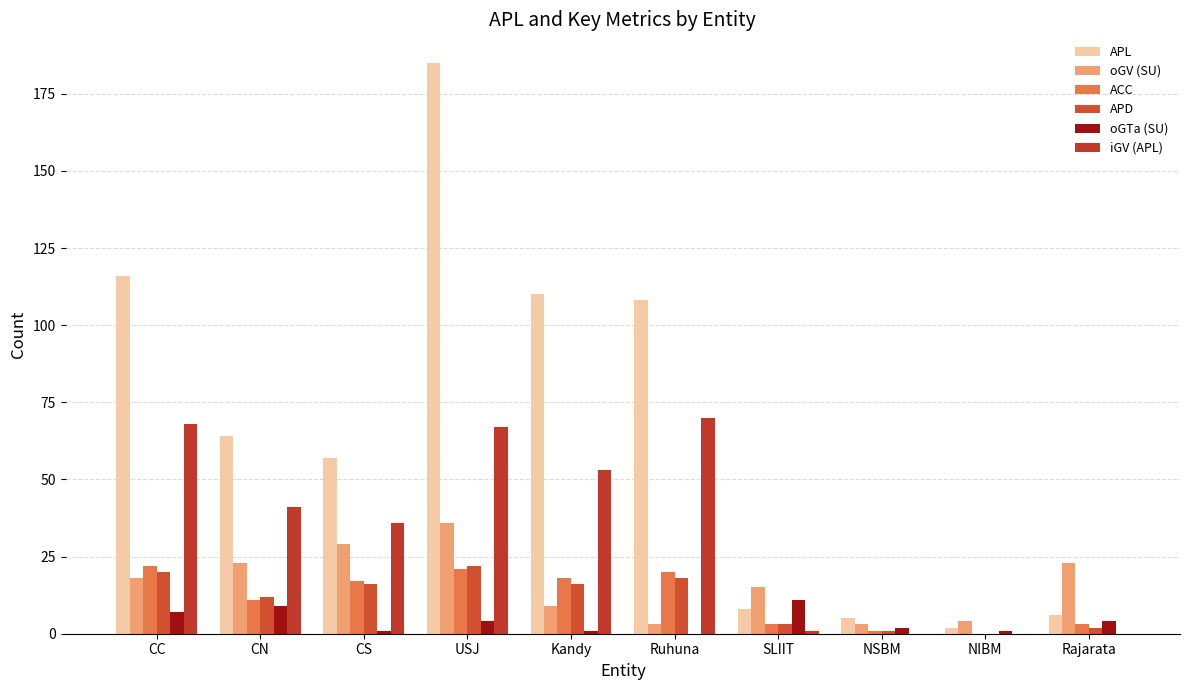

Which has a higher value, Rajarata or Kandy?

Kandy